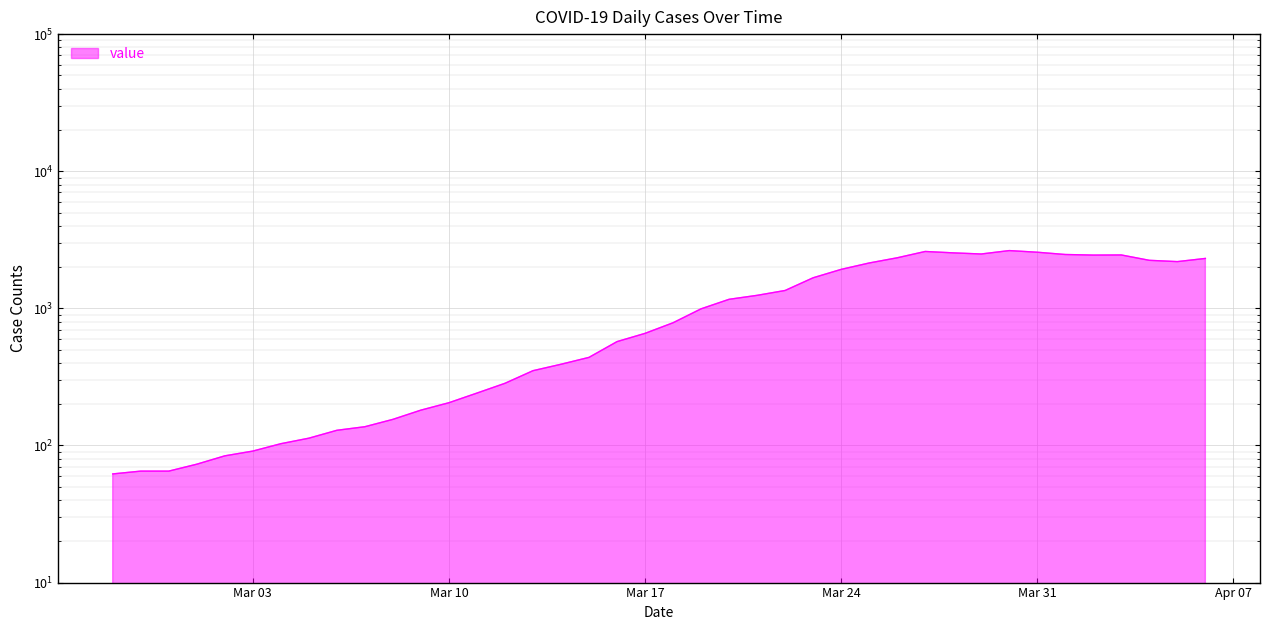

Count the number of data series in this chart.

1